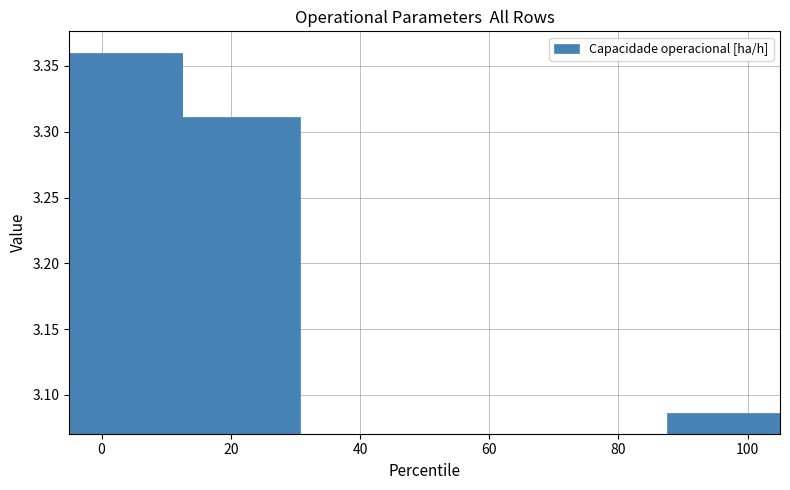

What is the ratio of the value at 0 to the value at 20?

1.0